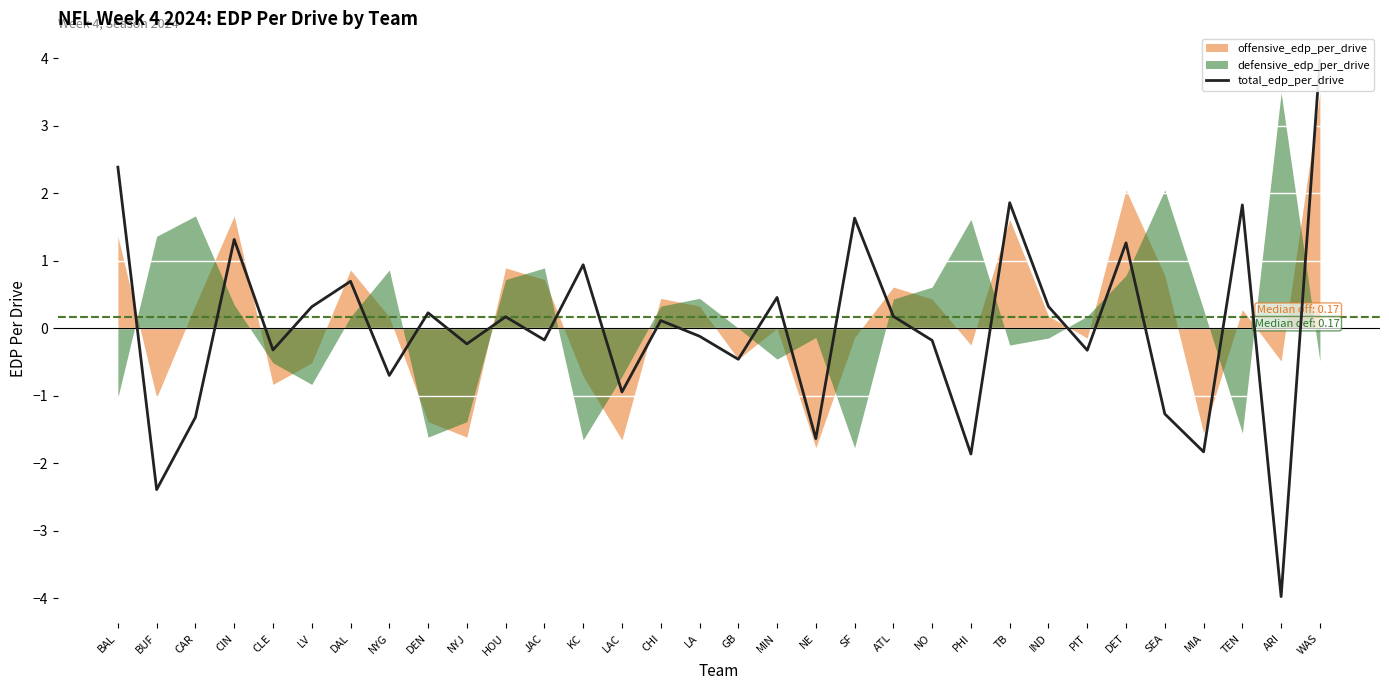

List the labels in order of value, largest first.

WAS, BAL, TB, TEN, SF, CIN, DET, KC, DAL, MIN, IND, LV, DEN, ATL, HOU, CHI, LA, JAC, NO, NYJ, CLE, PIT, GB, NYG, LAC, SEA, CAR, NE, MIA, PHI, BUF, ARI